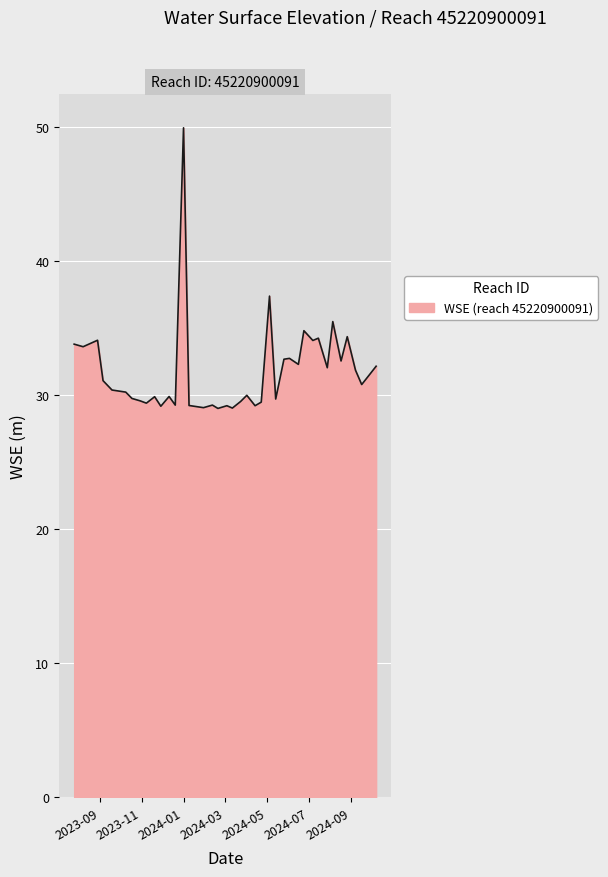

What is the smallest value displayed?

29.0